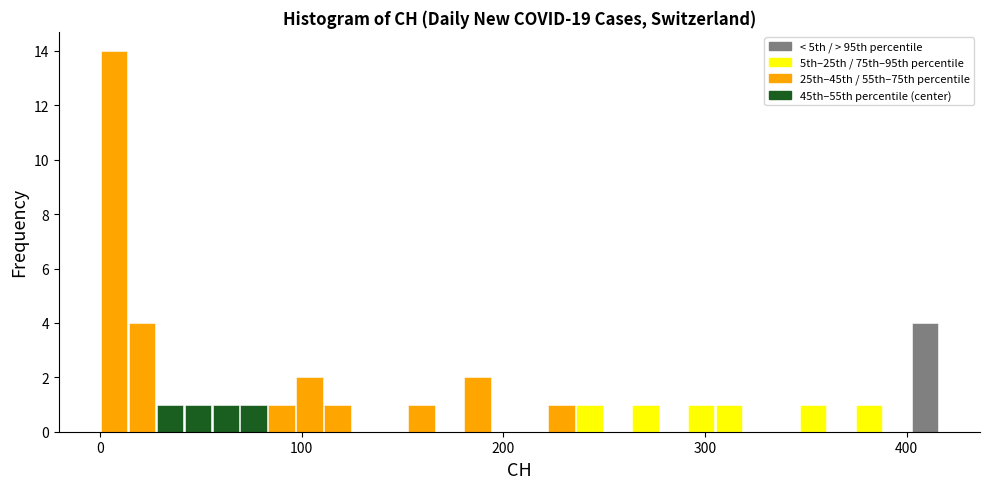

Around what value on the x-axis is the tallest bar? Give the approximate position of its centre, as read against the axis.

10